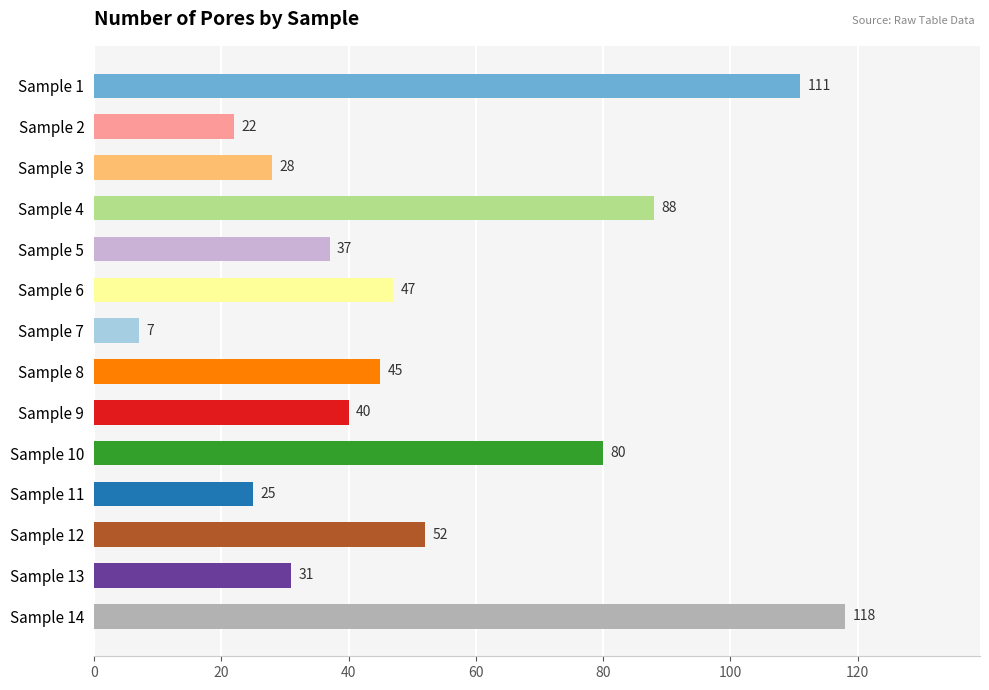

What is the difference between the maximum and minimum values?

111